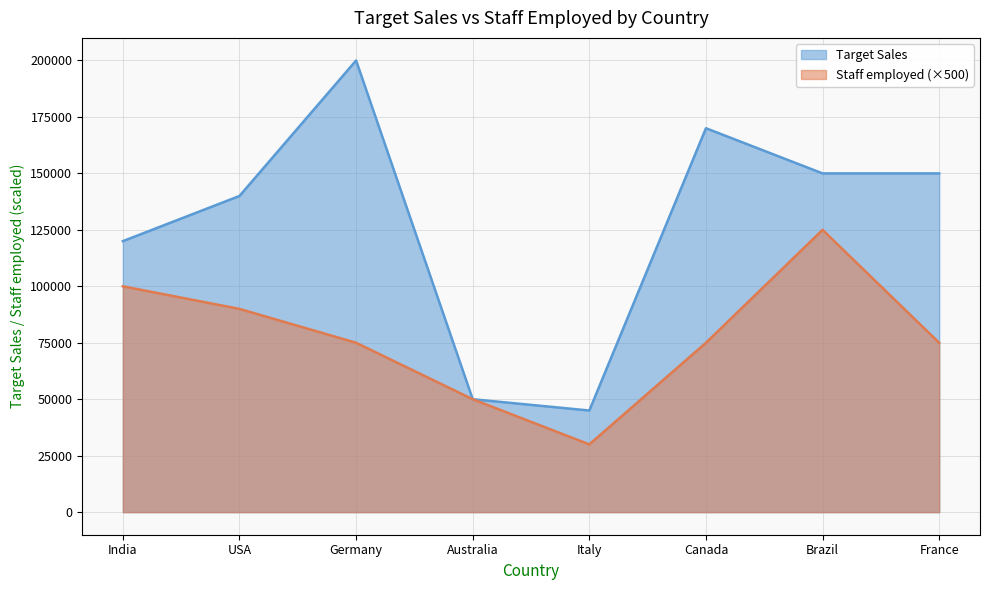

Read the Staff employed value at Germany.

75000